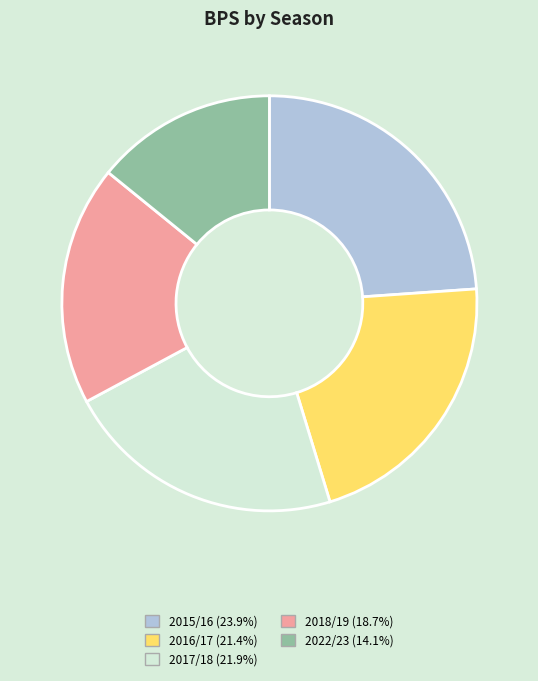

Combined, do 2015/16 (23.9%) and 2018/19 (18.7%) account for over 50%?

No